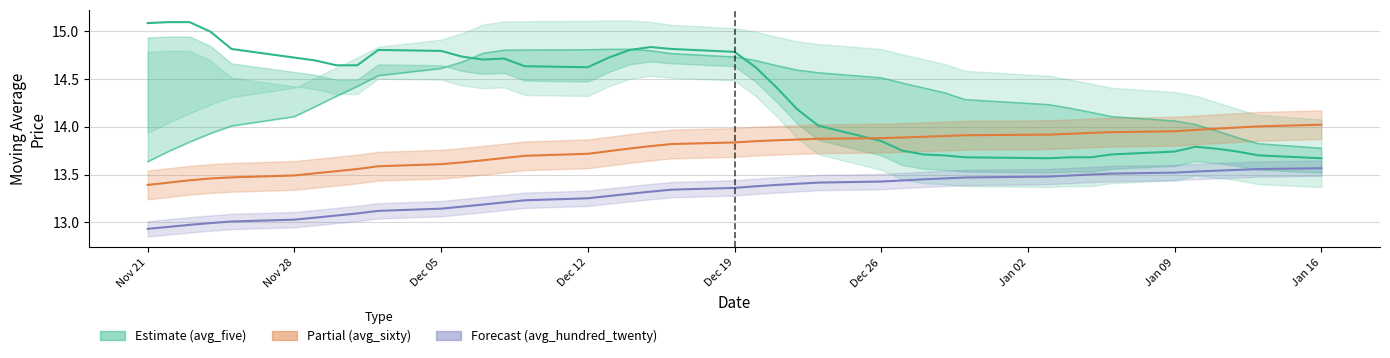

True or false: avg_hundred_twenty (Forecast) and avg_five (Estimate) cross at least once.

False